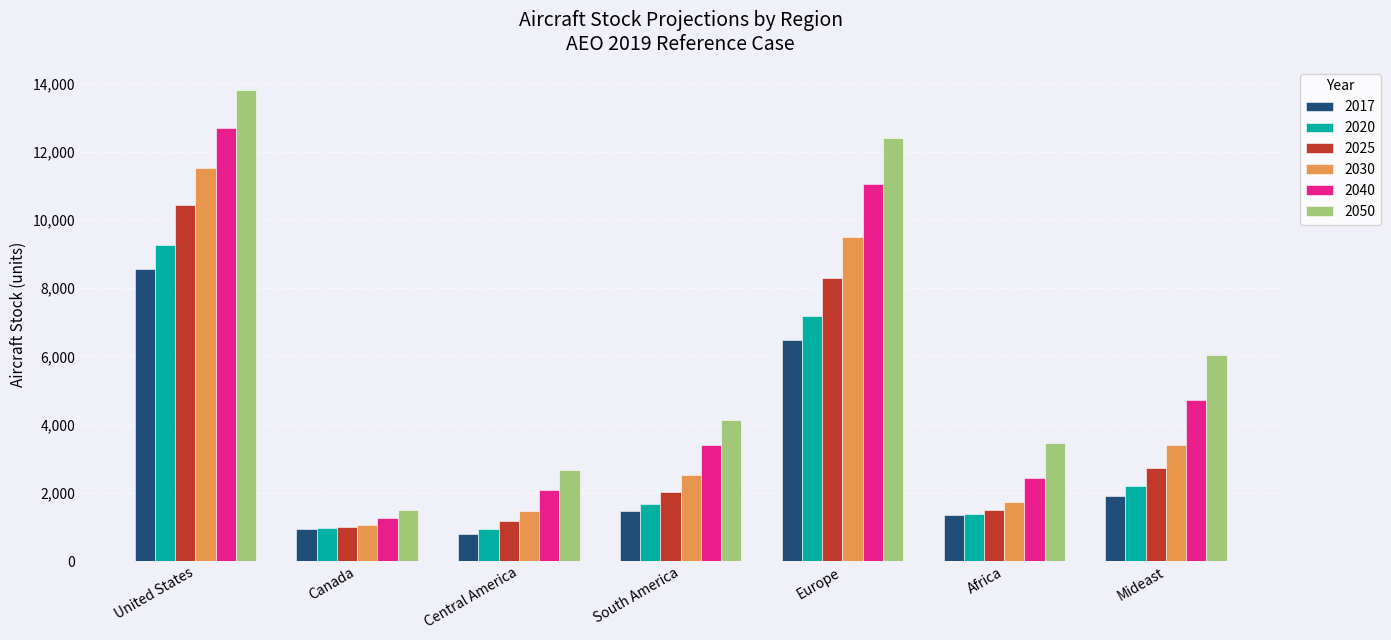

List the series in order of their peak value, highest first.

2050, 2040, 2030, 2025, 2020, 2017